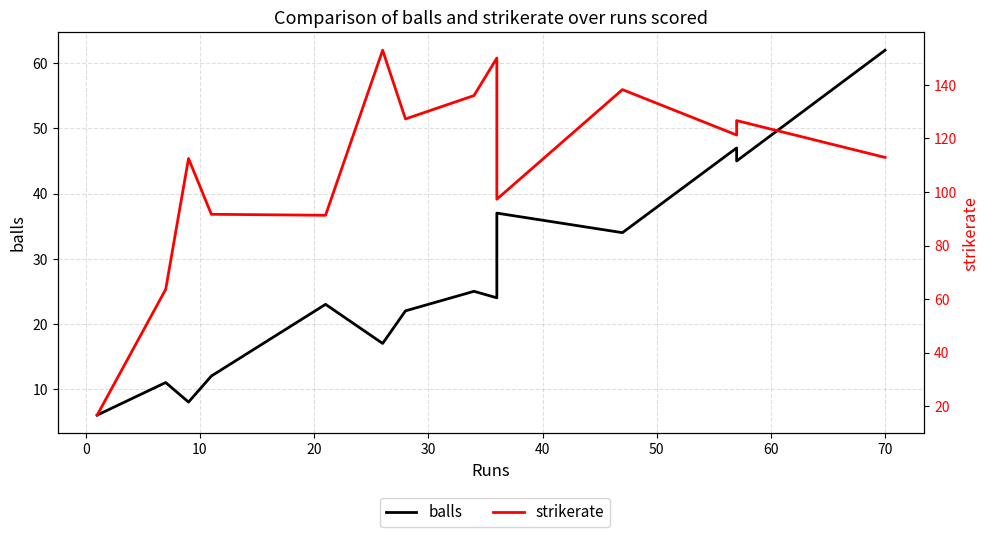

Is the value of balls at 10 greater than the value of strikerate at 13?

No